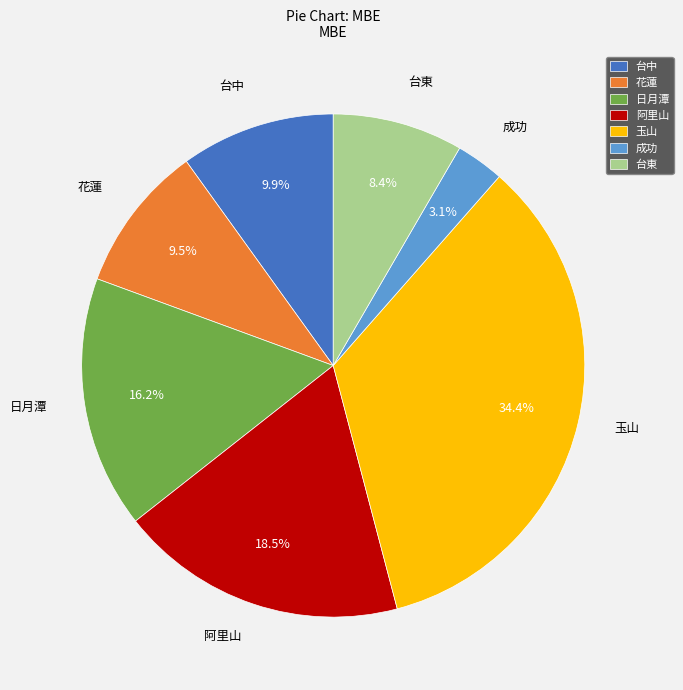

Between 日月潭 and 台中, which is larger?

日月潭